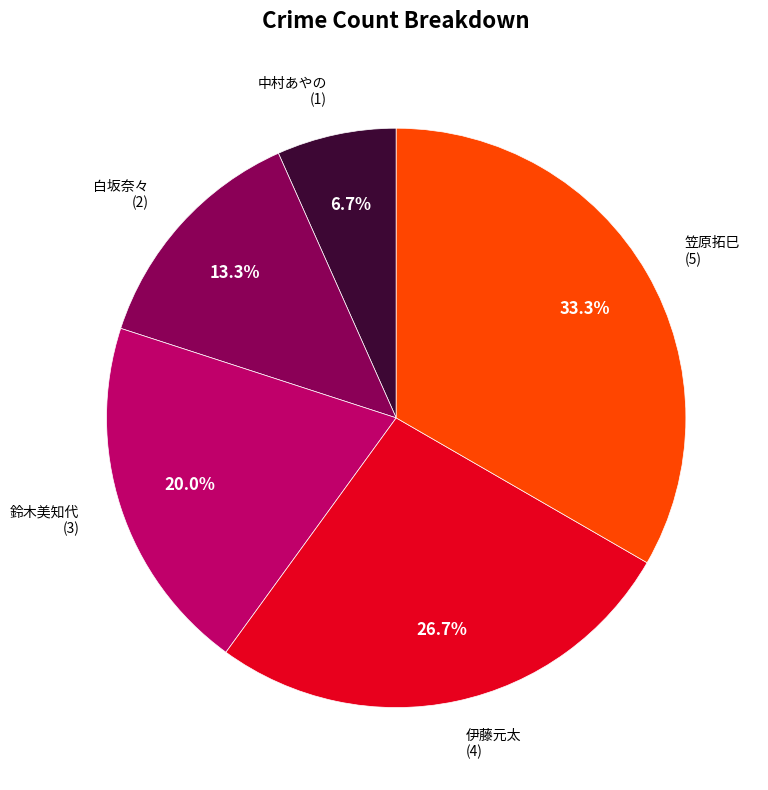

Does any single category account for the majority?

No